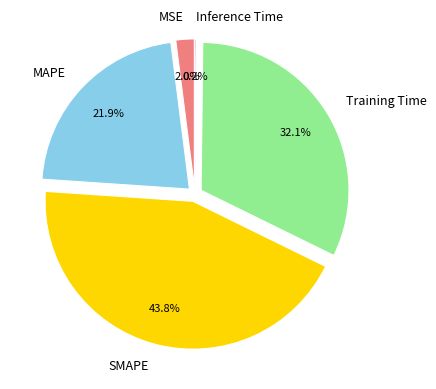

Which category has the biggest portion of the pie?

SMAPE